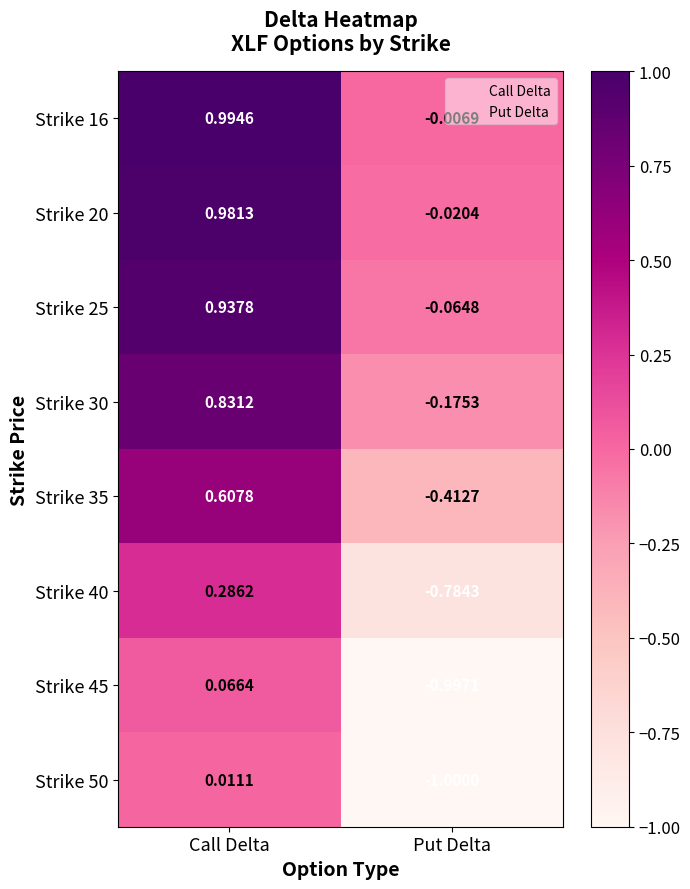

At how many categories does at least one series exceed 0?

1